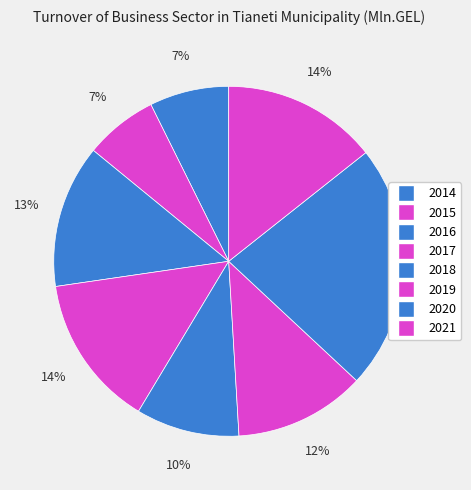

What percentage is the 2017 slice, to the nearest percent?

14%